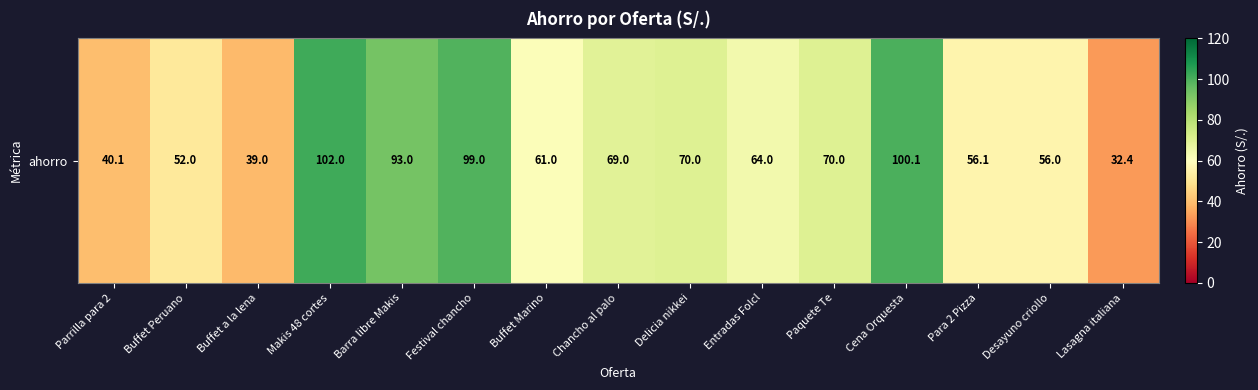

Which has a higher value, Barra libre Makis or Buffet Peruano?

Barra libre Makis